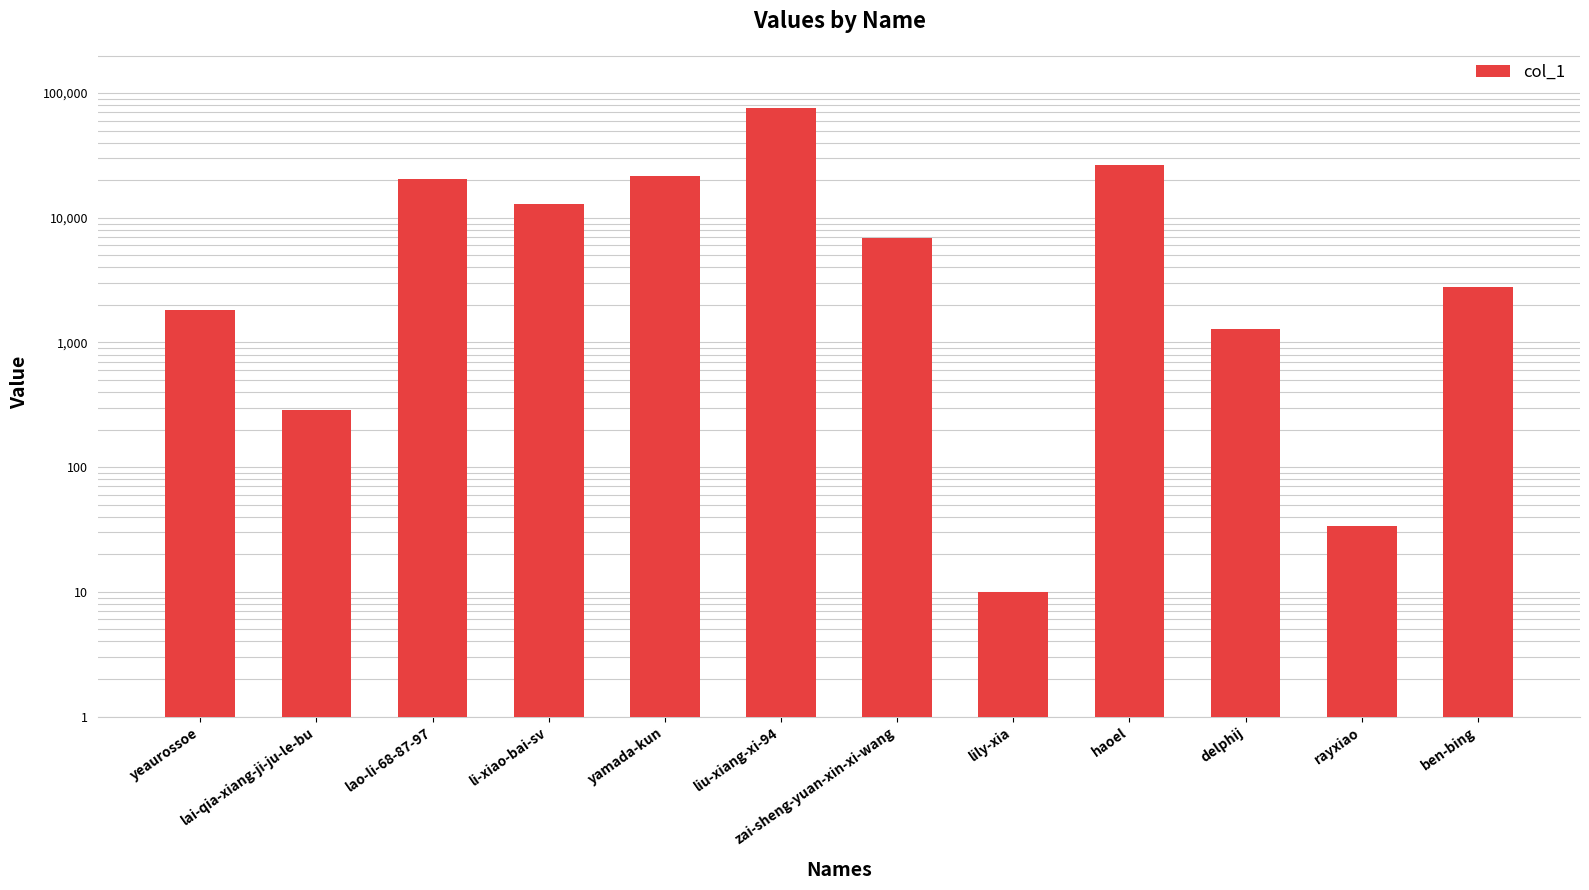

Which has a higher value, haoel or zai-sheng-yuan-xin-xi-wang?

haoel